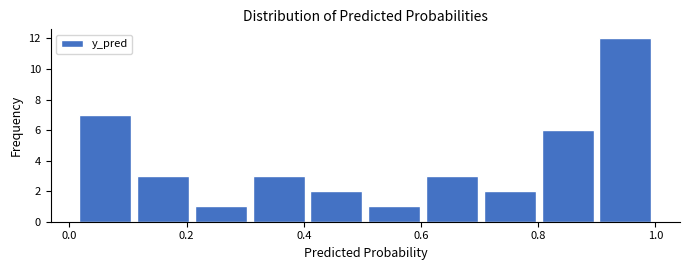

How tall is the bar that spans 0.60 to 0.70 on the x-axis? Neither the bar edges nor the heights are printed on the chart, so give them approximately, as read against the axes.

3